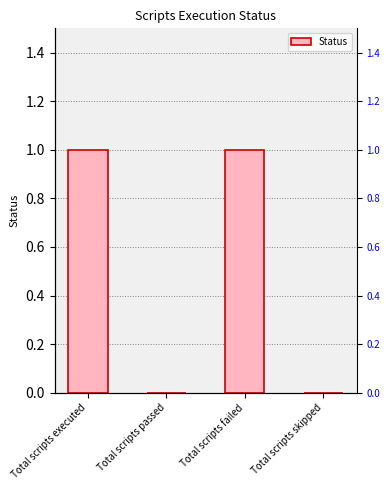

How many values are below 1?

2